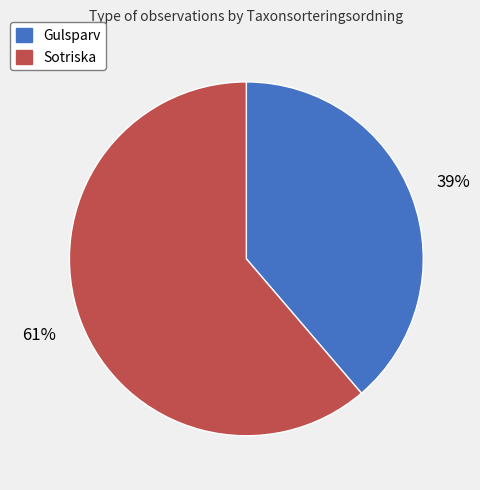

Combined, do Gulsparv and Sotriska account for over 50%?

Yes